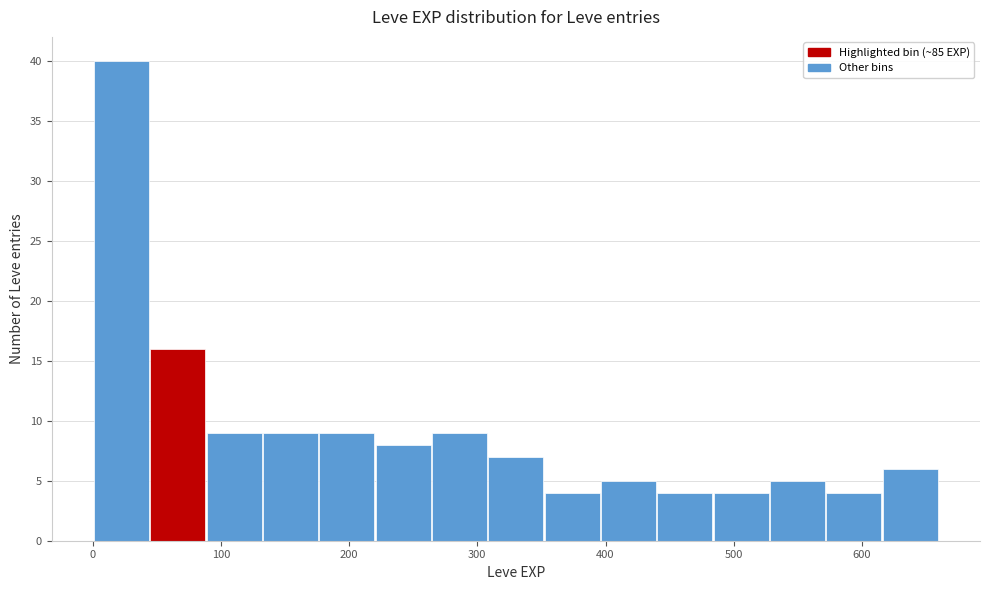

Reading left to right, list every bar in this chart as the range it spans on the x-axis followed by its height. Neither the bar edges nor the heights are printed on the chart, so give them approximately, as read against the axes.

0 to 40: 40
40 to 90: 16
90 to 130: 9
130 to 180: 9
180 to 220: 9
220 to 260: 8
260 to 310: 9
310 to 350: 7
350 to 400: 4
400 to 440: 5
440 to 480: 4
480 to 530: 4
530 to 570: 5
570 to 620: 4
620 to 660: 6